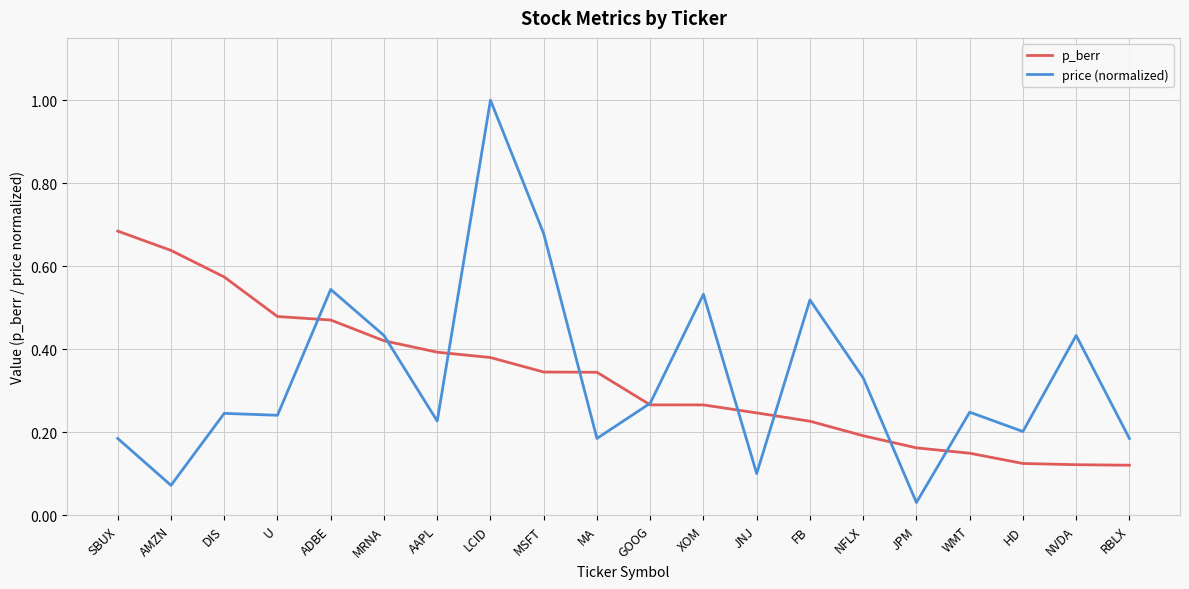

Is the value of price (normalized) at AAPL greater than the value of p_berr at AMZN?

No